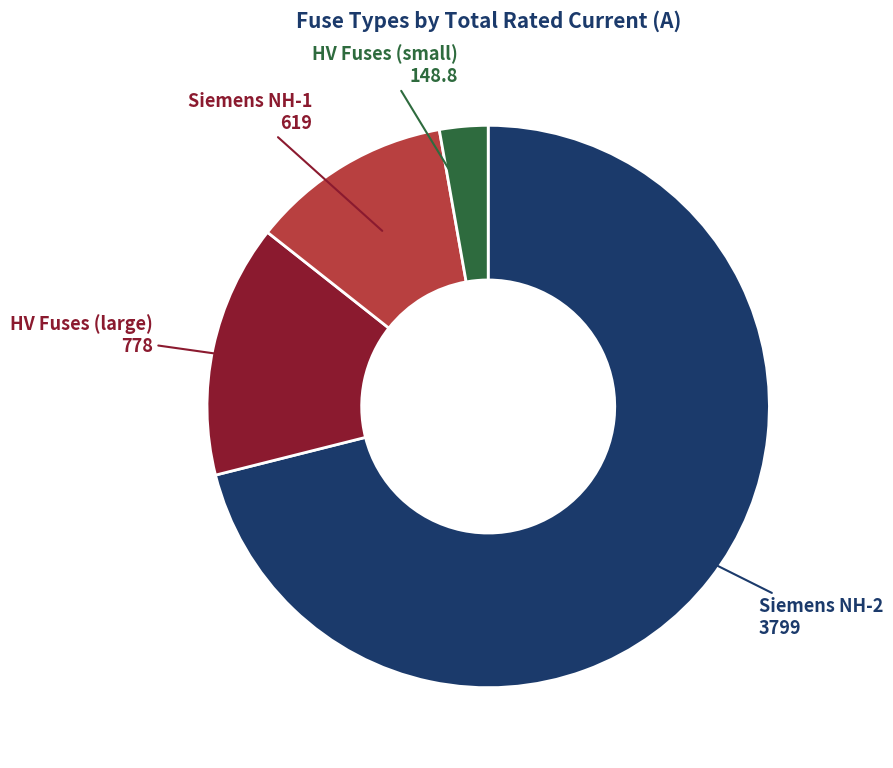

Is there any slice that represents more than half of the pie?

Yes